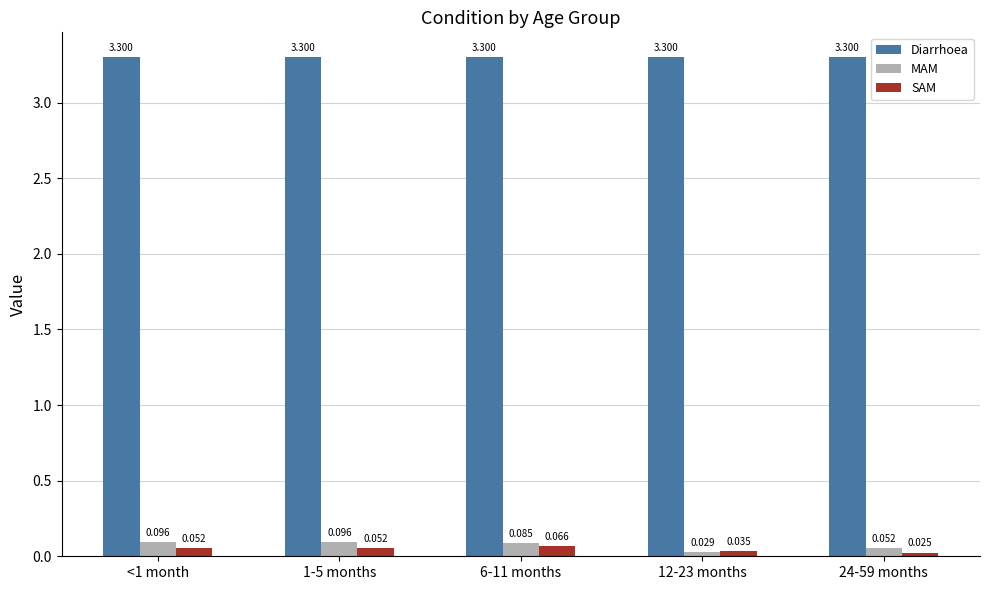

At 6-11 months, list the series in order from smallest to largest.

SAM, MAM, Diarrhoea